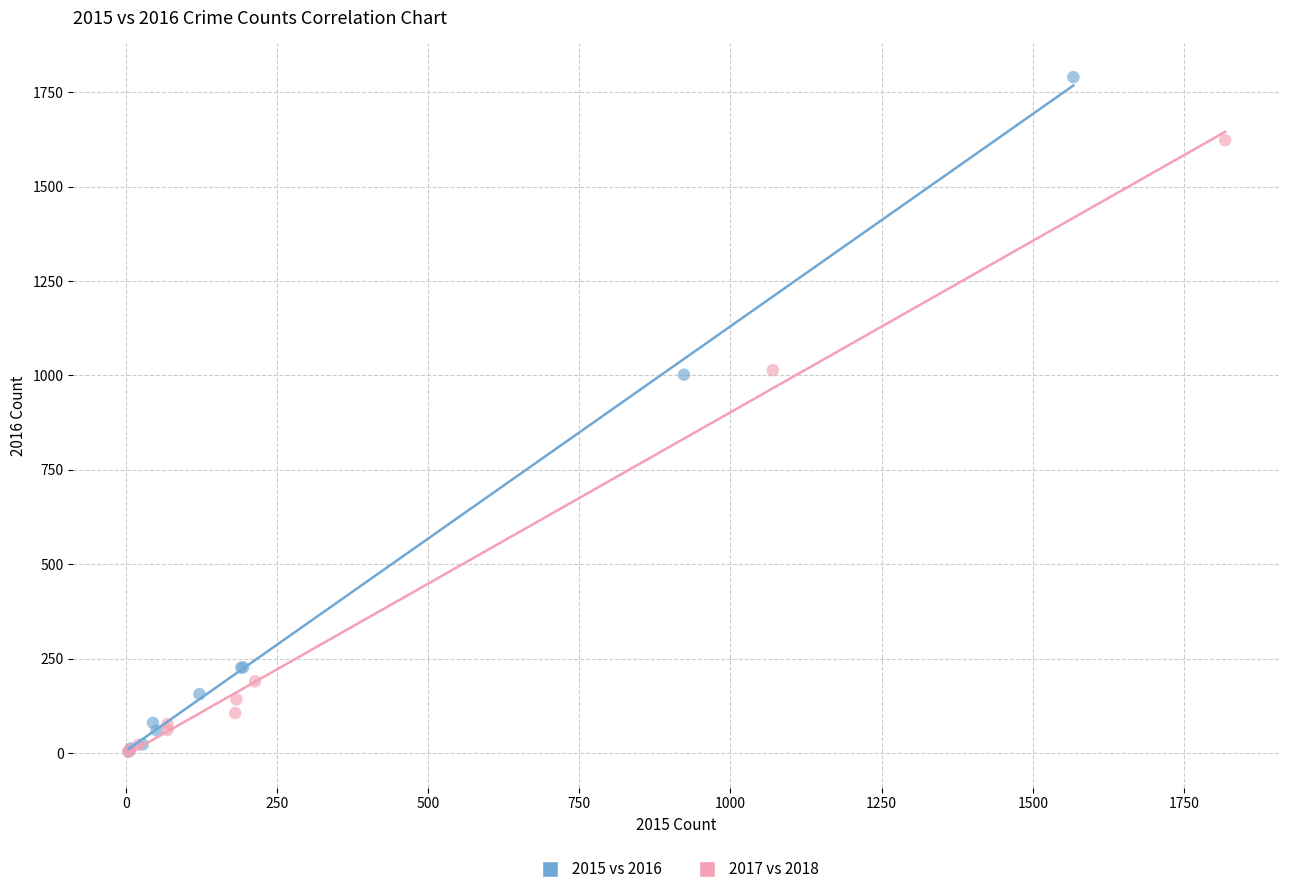

What are all the series names shown in the legend?

2015 vs 2016, 2017 vs 2018